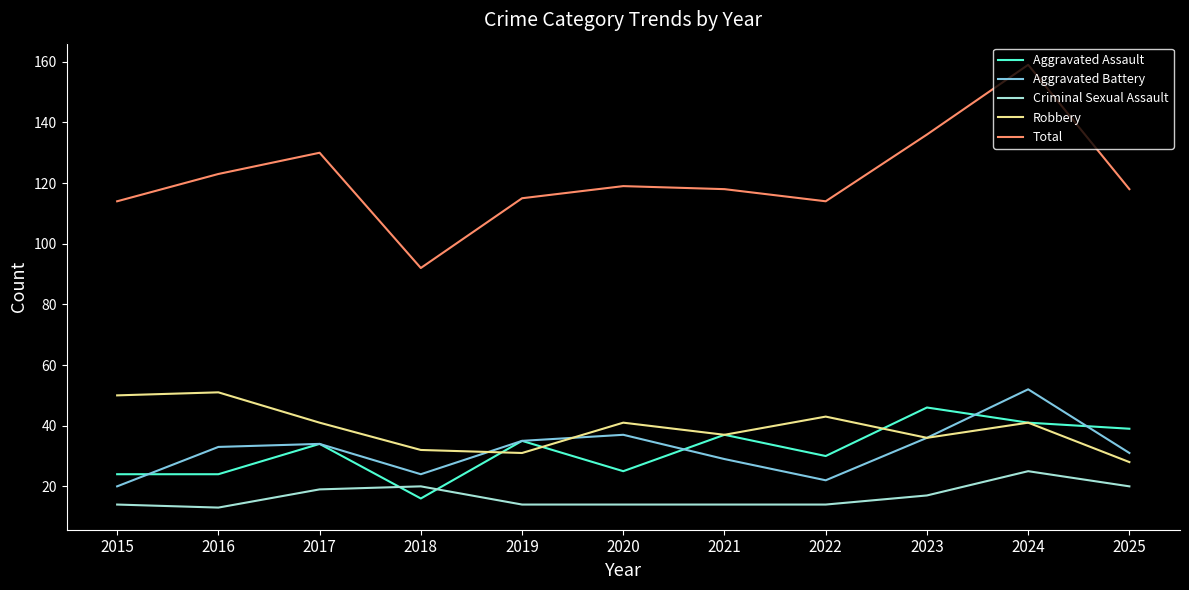

What is the total value across all series at 2025?

236